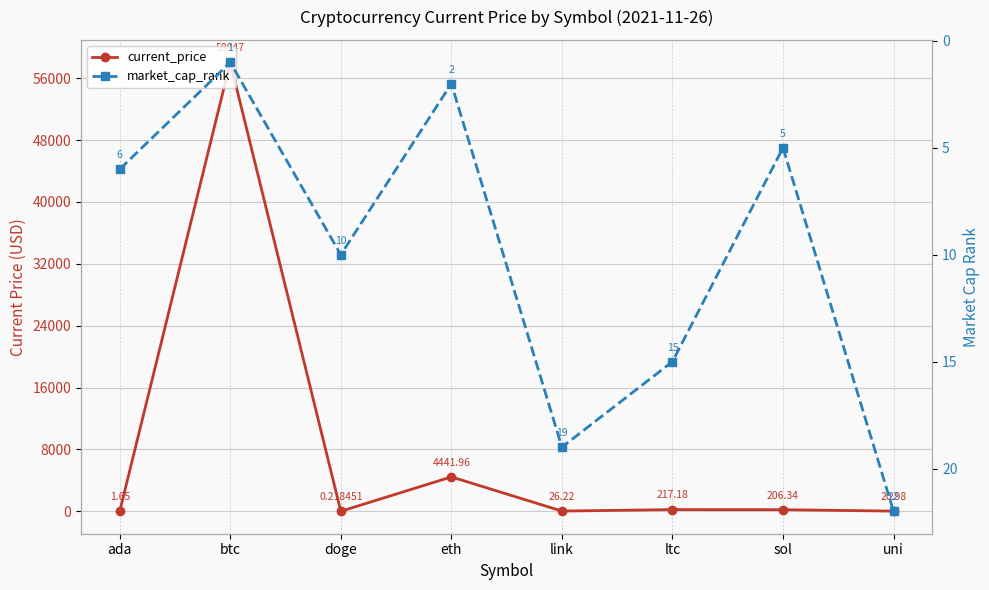

What are all the series names shown in the legend?

current_price, market_cap_rank